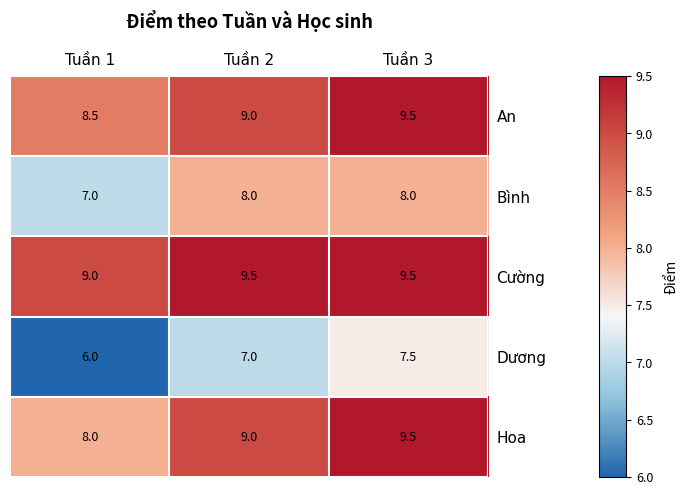

What is the difference between the highest and lowest values at Tuần 1?

3.0